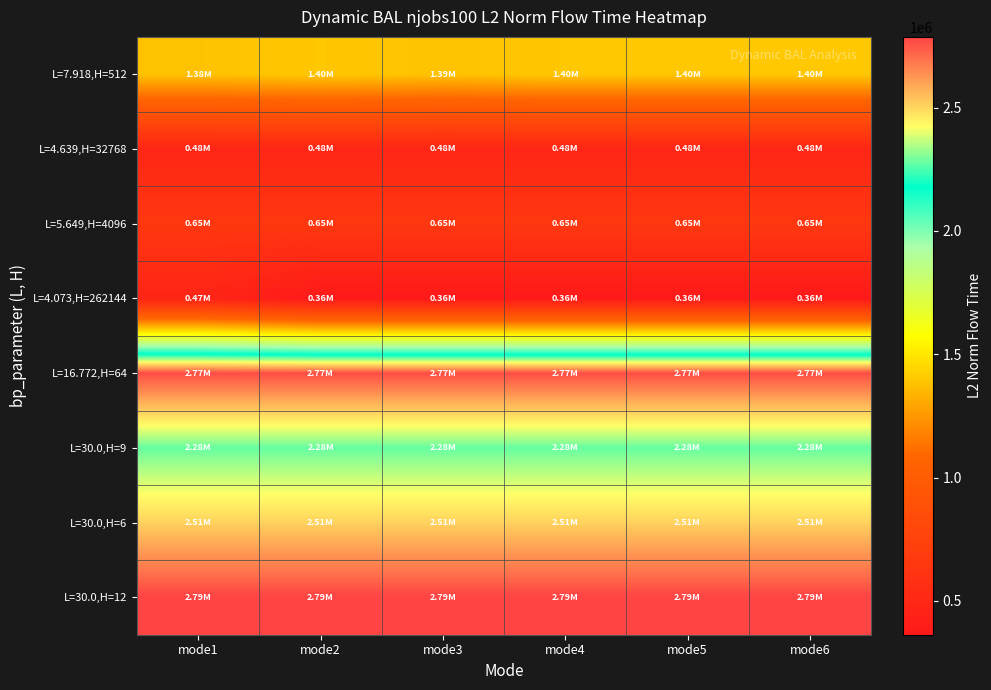

Which label corresponds to the smallest value in the chart?

mode2